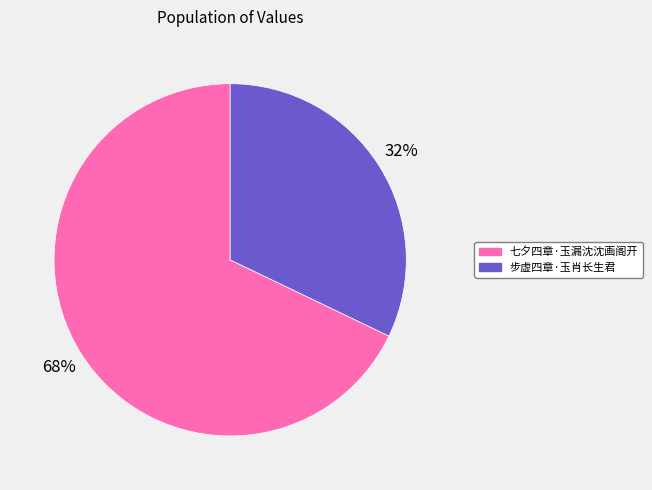

To the nearest percent, what is the average slice percentage?

50%